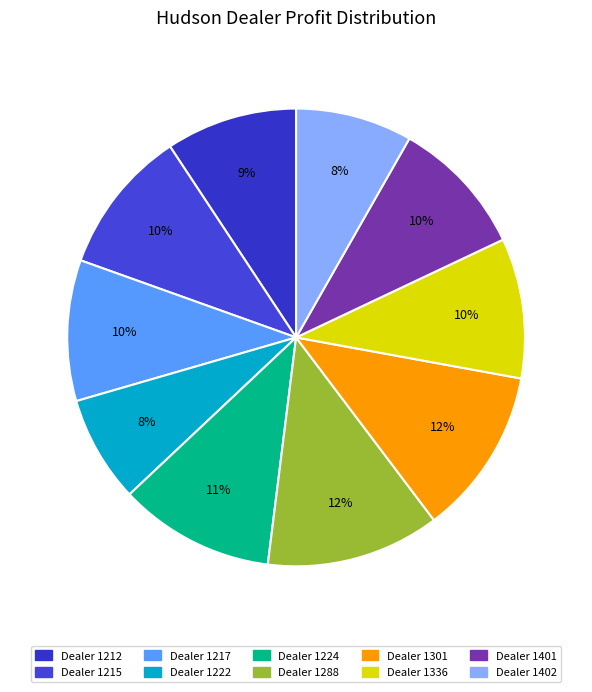

Count the number of slices in the pie.

10